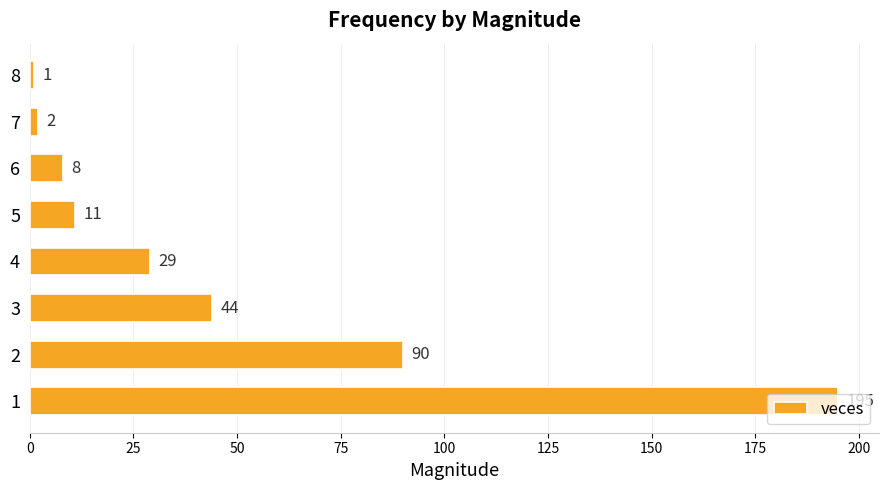

What is the change in value from 1 to 7?

-193